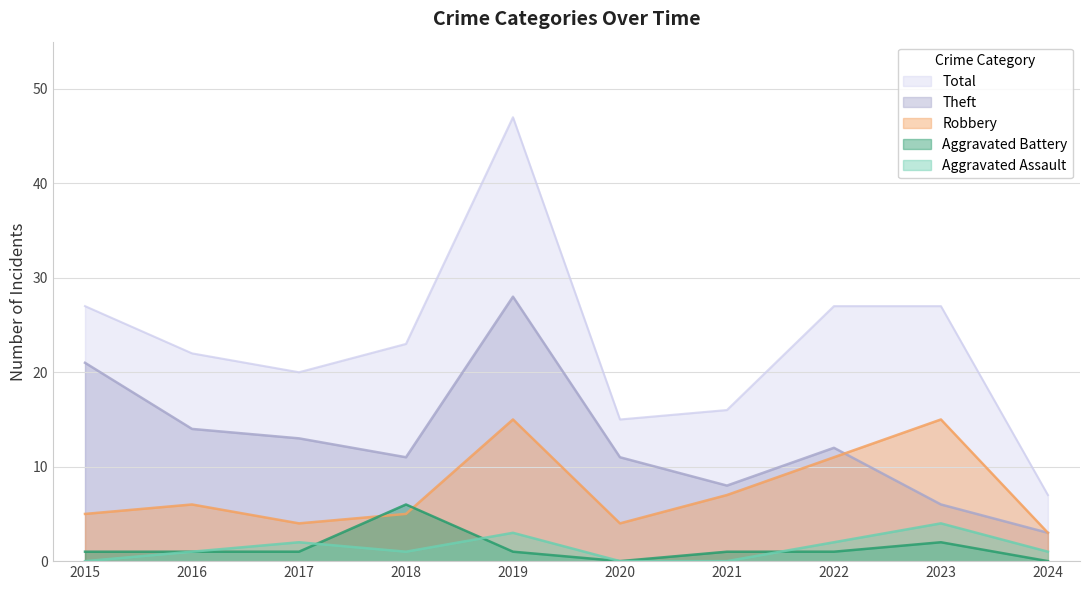

How many categories are shown in the chart?

10